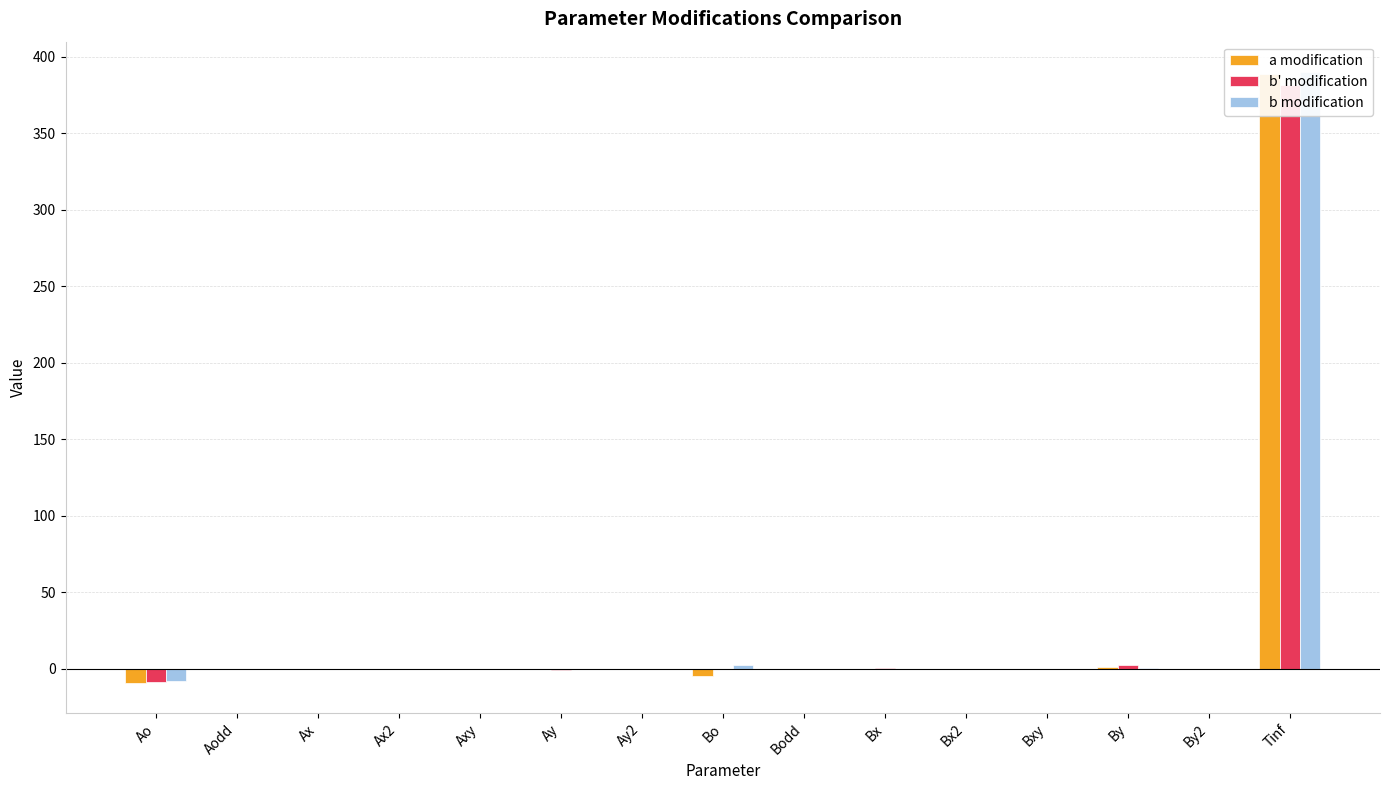

Which series has the widest spread of values?

b modification